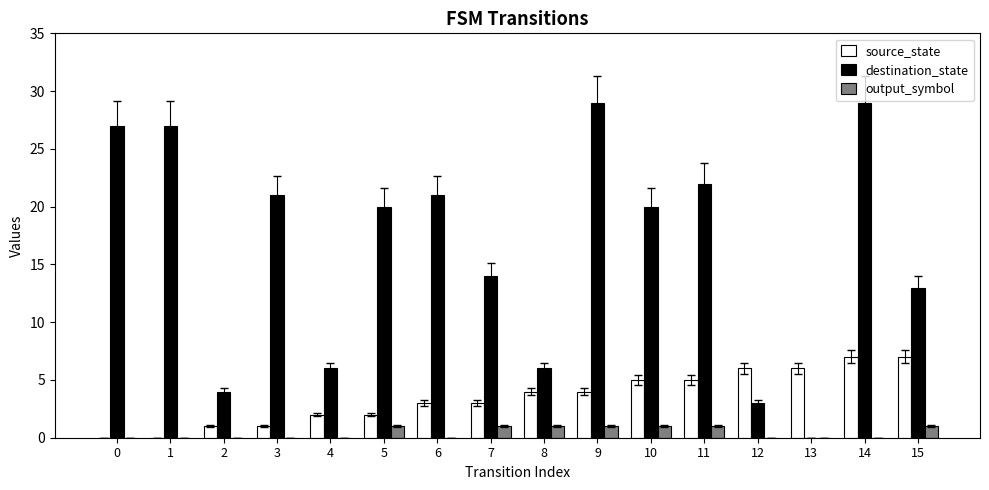

What is the total value across all series at 15?

21